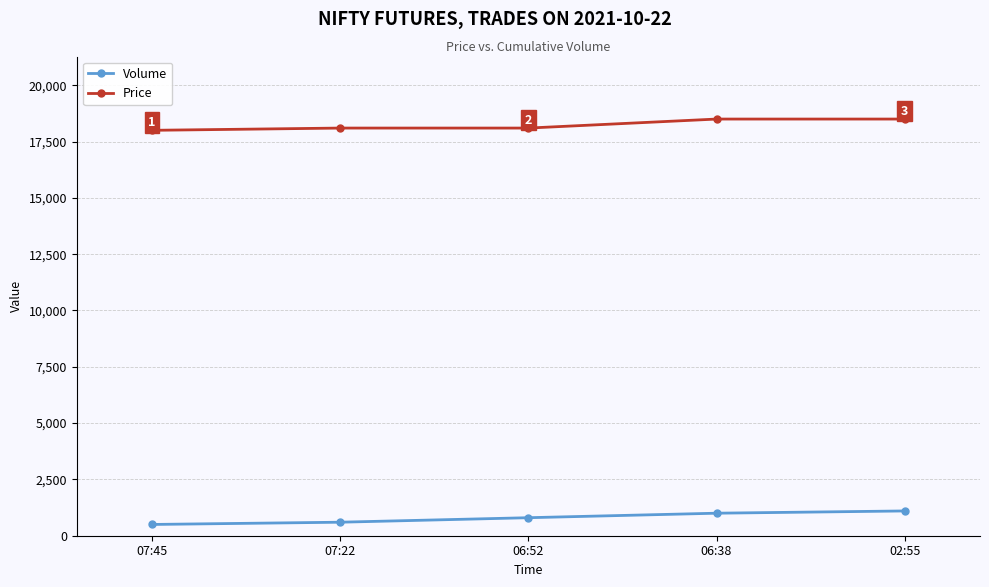

Does the chart display data point markers on the line(s)?

Yes